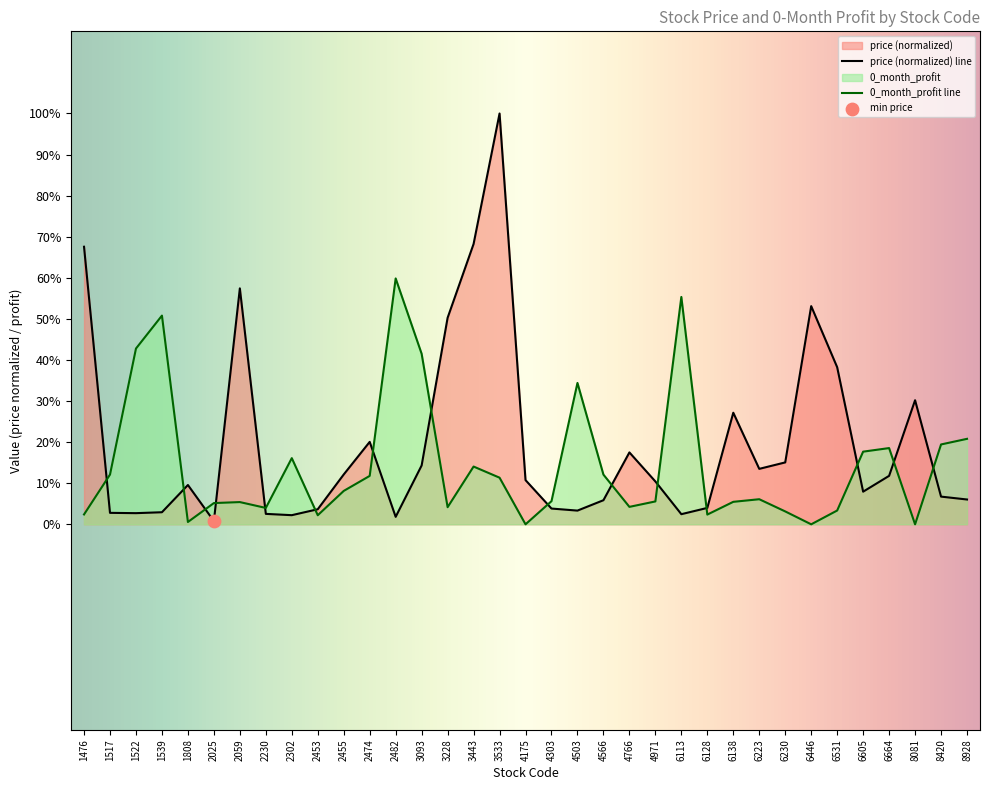

Which series contains the highest Y value?

price